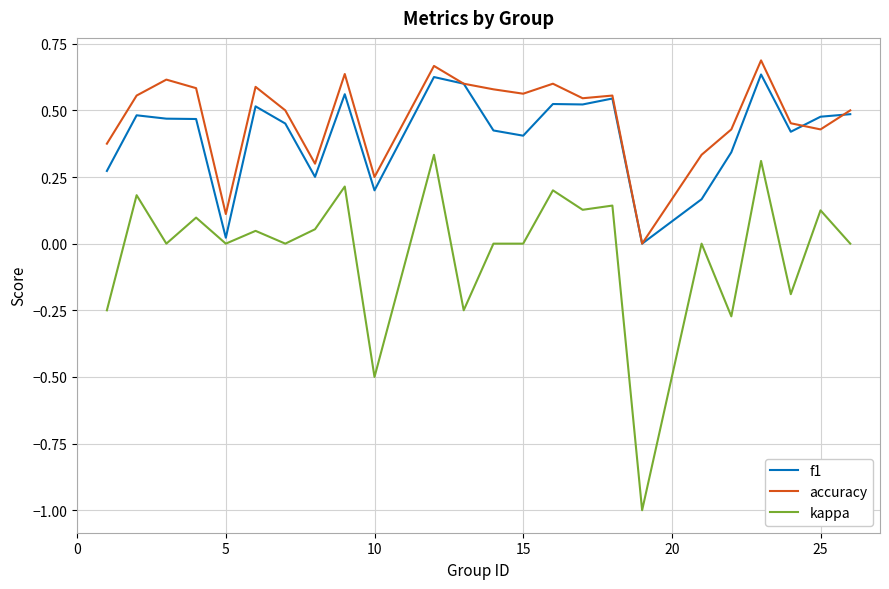

True or false: kappa and accuracy intersect in this chart.

False